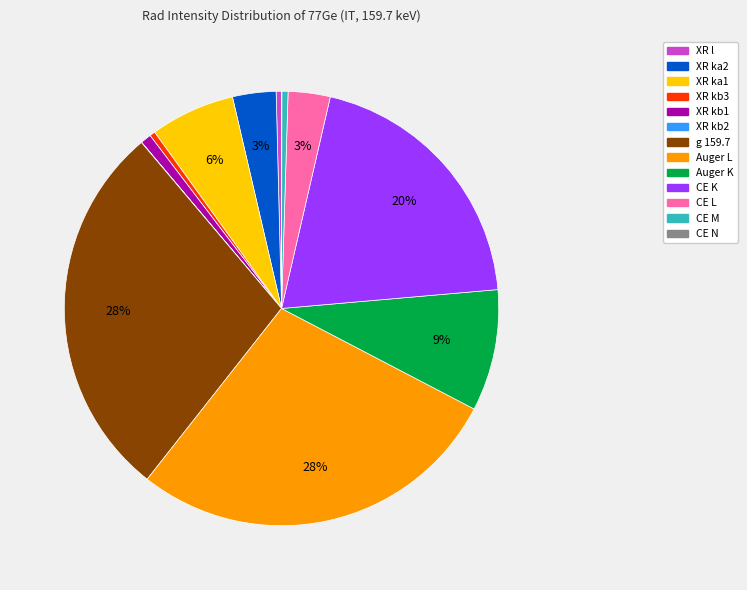

True or false: CE M accounts for 0% of the total.

True